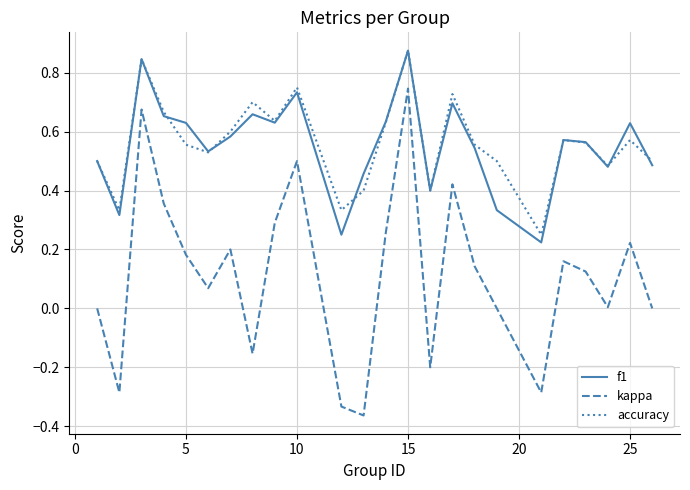

How many series are shown in this chart?

3